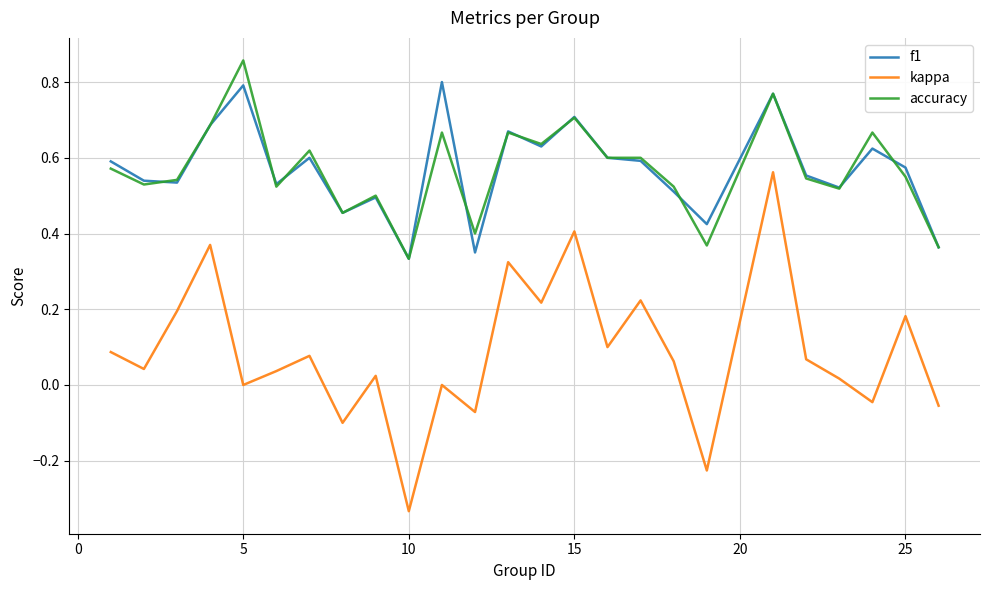

How many series are shown in this chart?

3